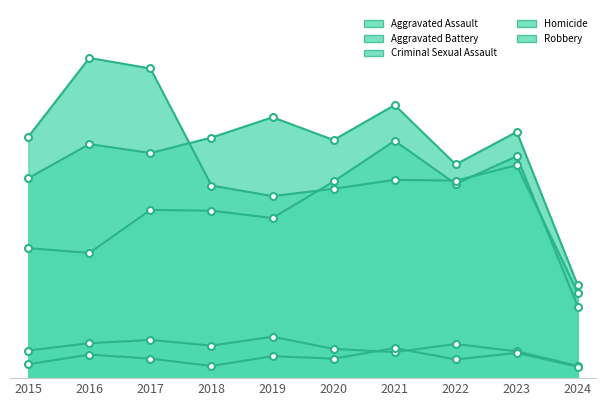

At which label does Aggravated Assault first exceed 207?

2020